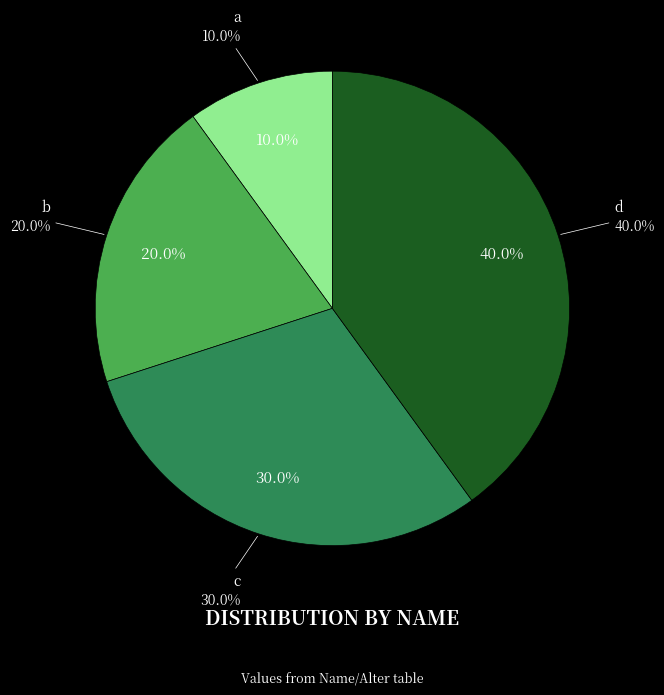

Is there any slice that represents more than half of the pie?

No